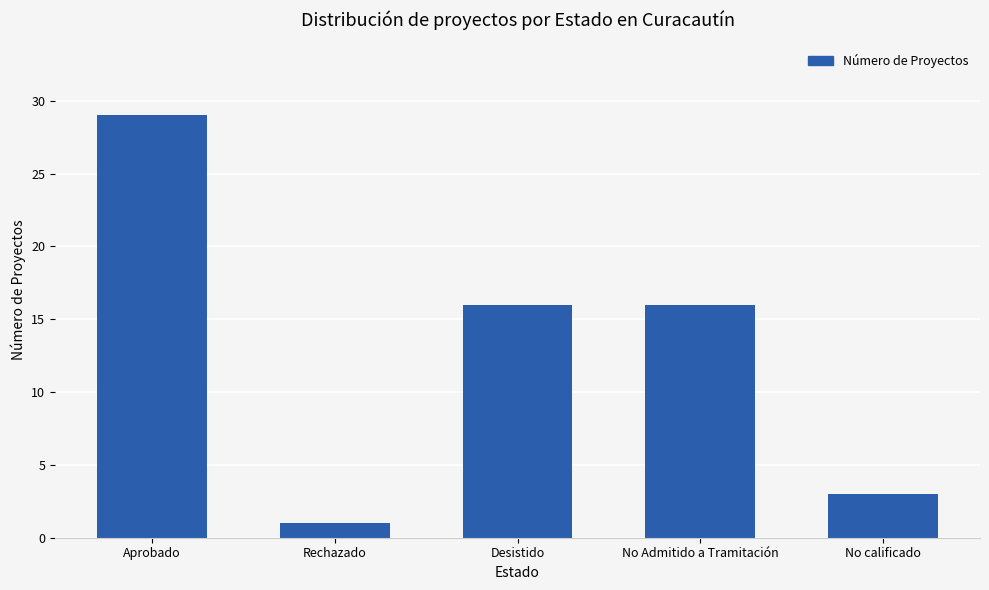

How many data points does each series have?

5